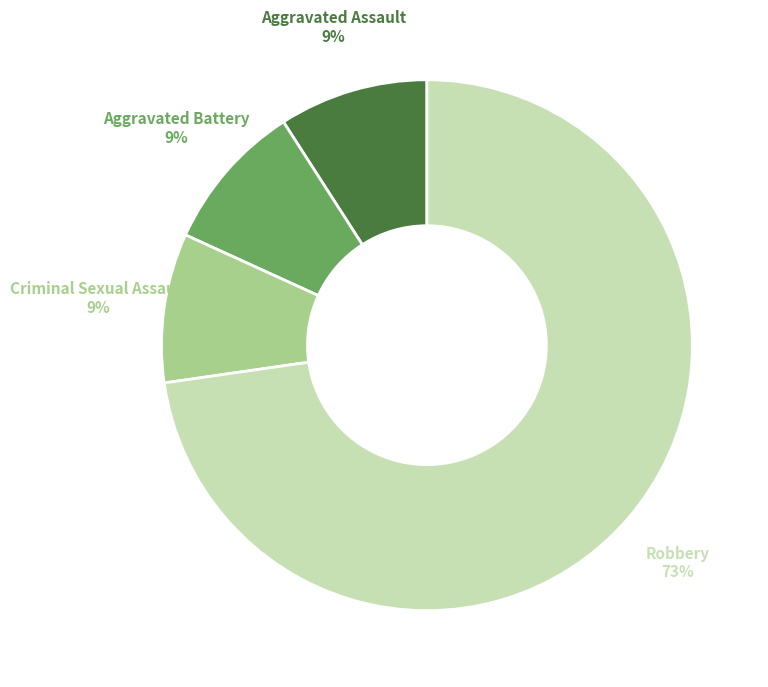

Is there a majority slice in this chart?

Yes